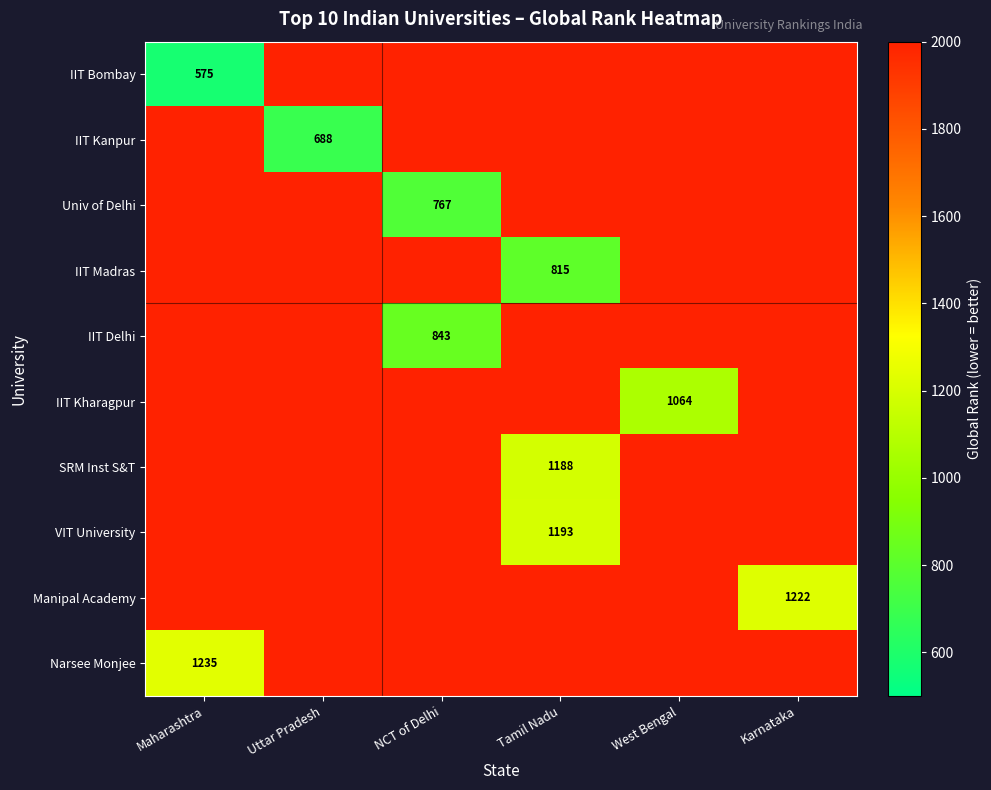

The value of IIT Bombay at Maharashtra is 575. True or false?

True